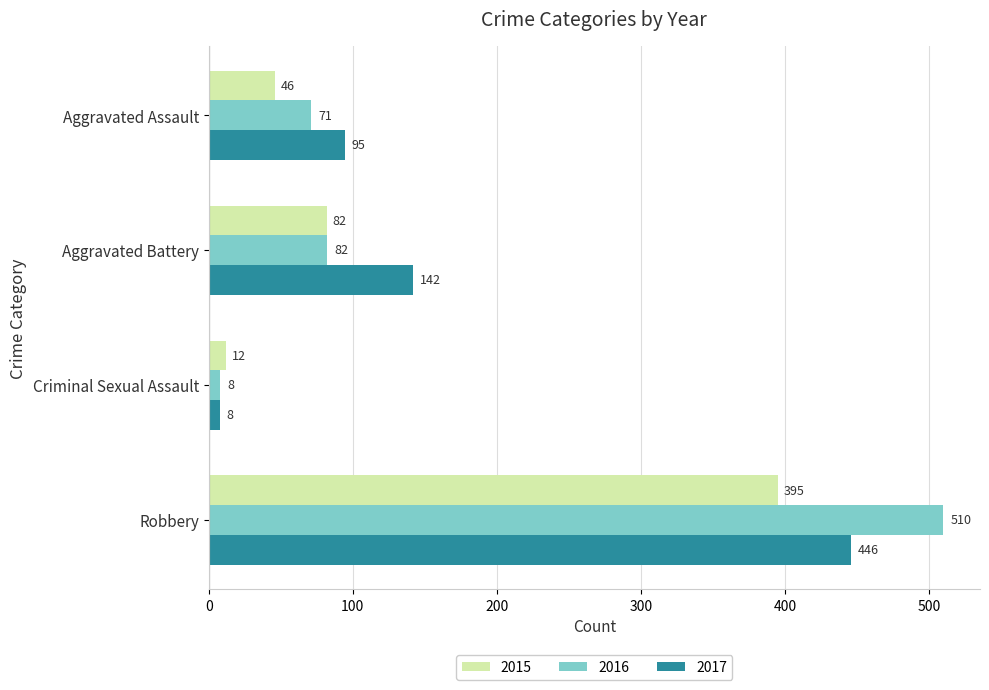

What is the sum of the 2016 values at Aggravated Battery and Robbery?

592